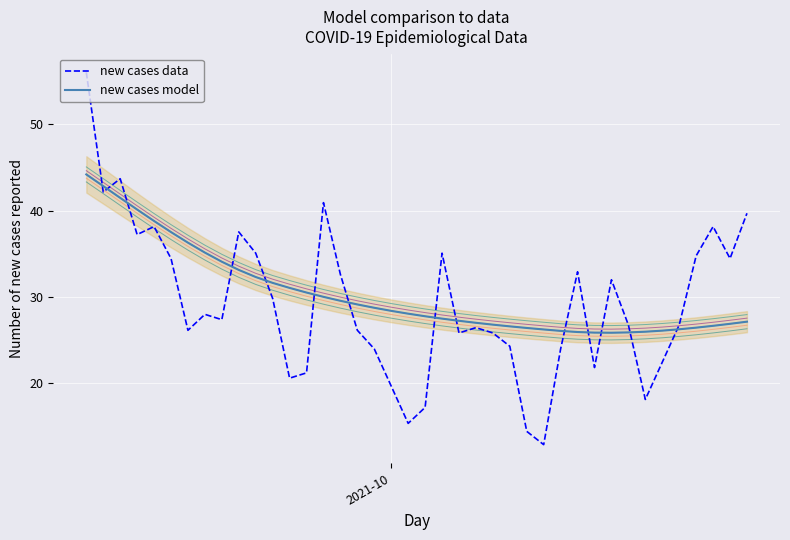

What is the maximum value for new cases model?

44.2